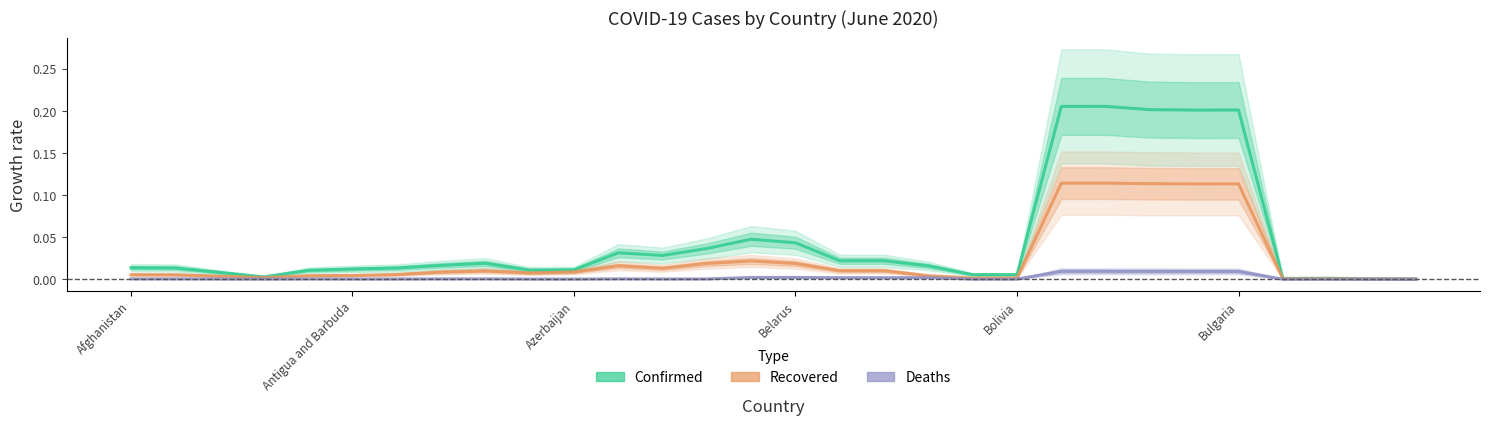

What are all the series names shown in the legend?

Confirmed, Recovered, Deaths